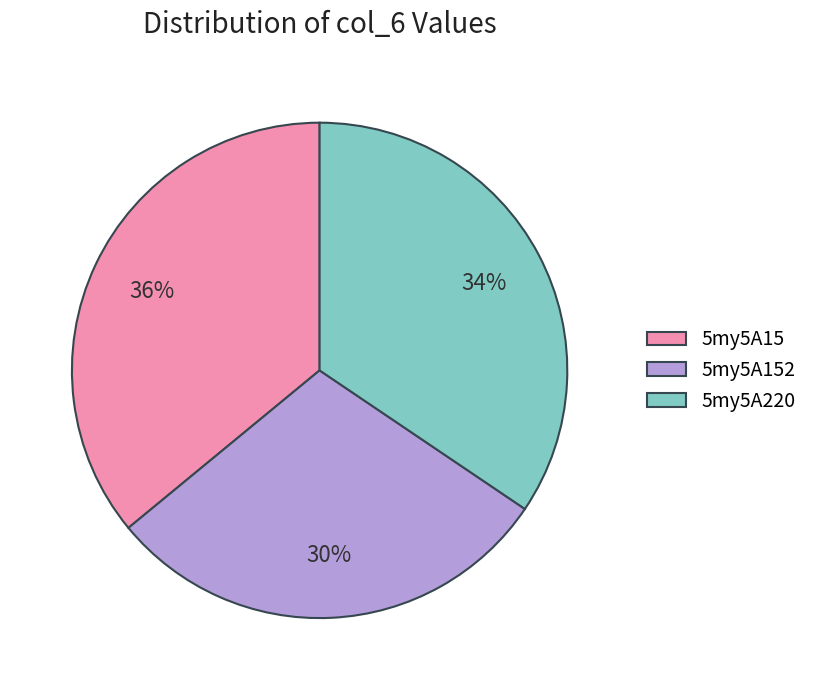

To the nearest percent, what portion does 5my5A152 represent?

30%